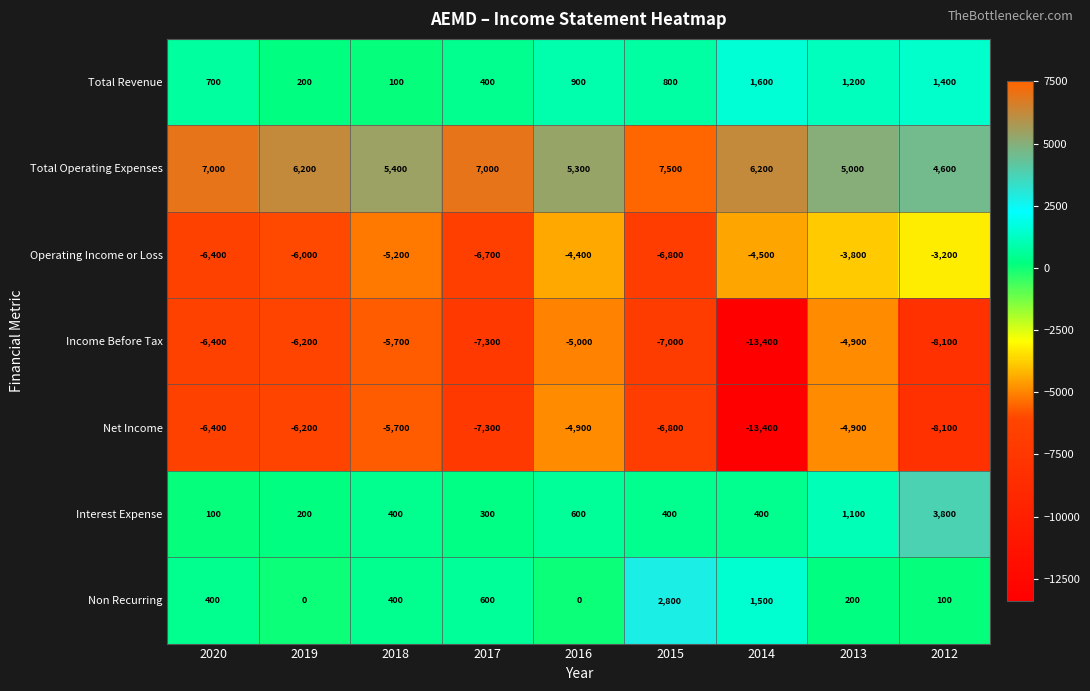

At which label does Interest Expense reach its minimum?

2020